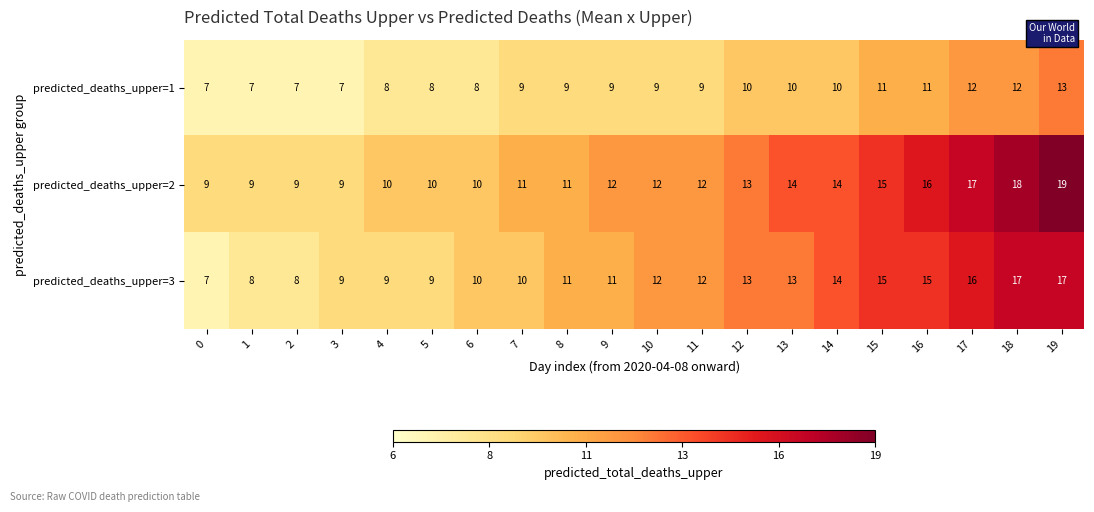

What is the maximum value shown in the chart?

19